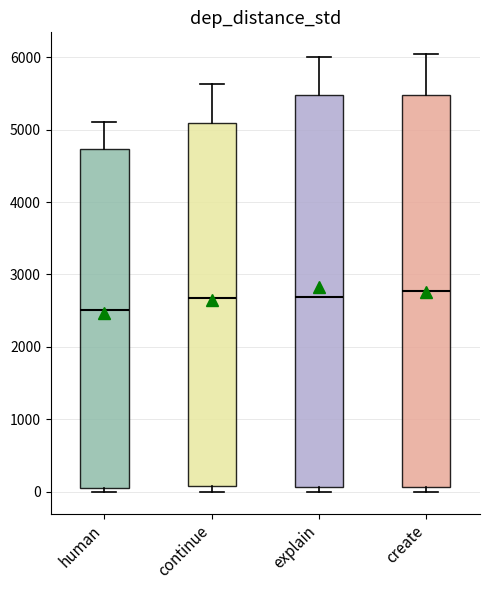

Reading left to right, read every box against the y-axis: the position of its median line, the range the box covers, and the ends of its whiskers. The values are not printed on the chart, so give them approximately, as read against the axis.

human: median 2500, box 100 to 4700, whiskers 0 to 5100
continue: median 2700, box 100 to 5100, whiskers 0 to 5600
explain: median 2700, box 100 to 5500, whiskers 0 to 6000
create: median 2800, box 100 to 5500, whiskers 0 to 6000